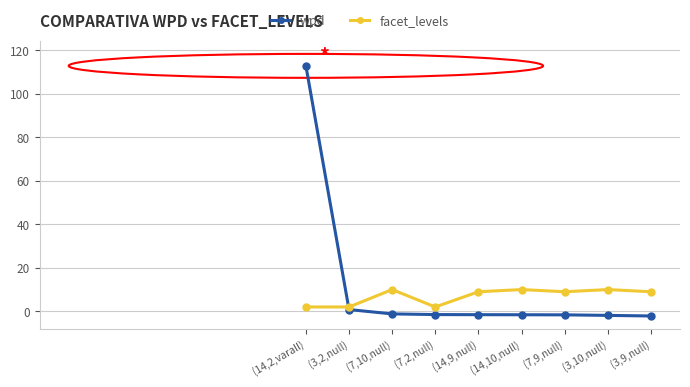

How many lines are shown in the chart?

2